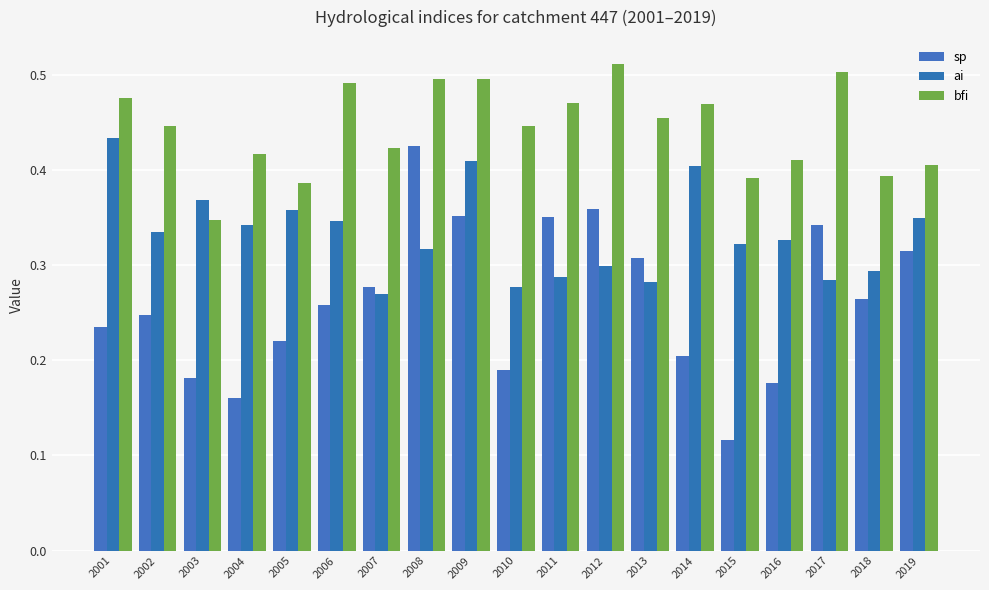

What is the sum of the sp values at 2004 and 2015?

0.3